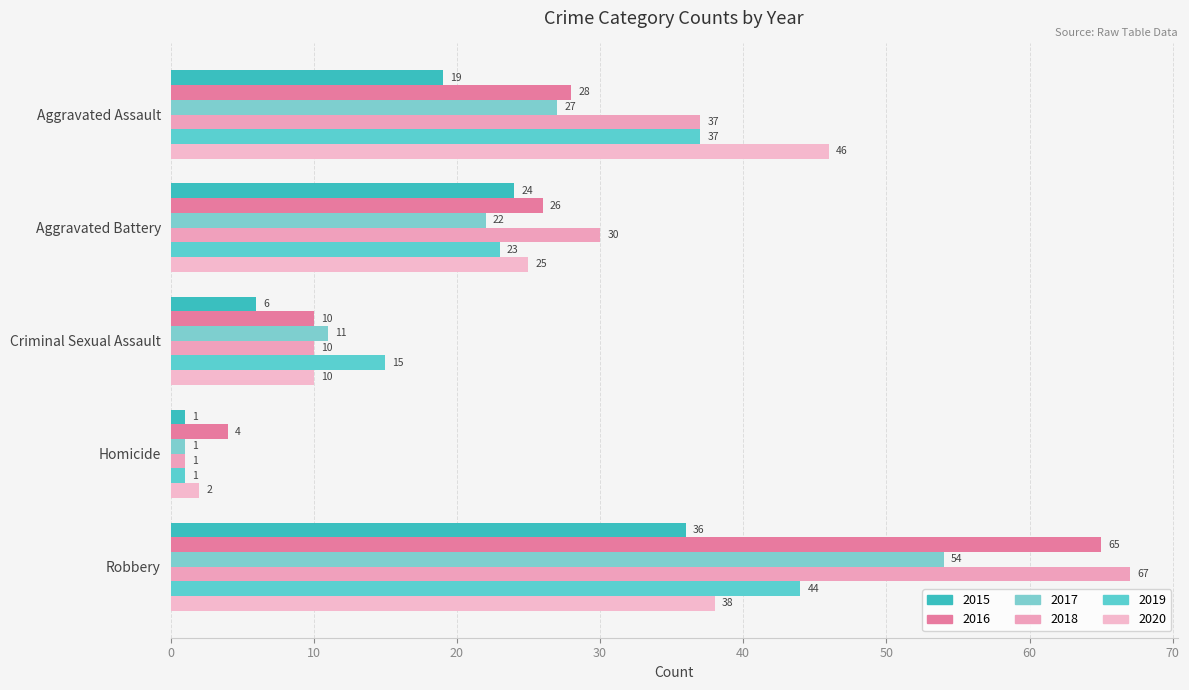

What is the difference between the highest and lowest values at Robbery?

31